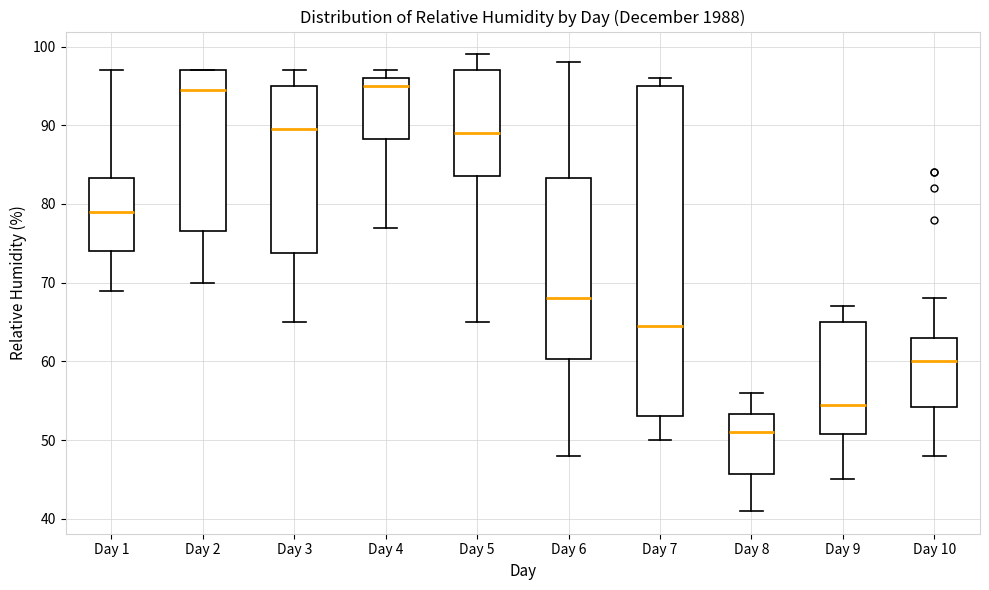

Where does the median line of the box for Day 1 sit on the y-axis? The values are not printed on the chart, so give them approximately, as read against the axis.

79